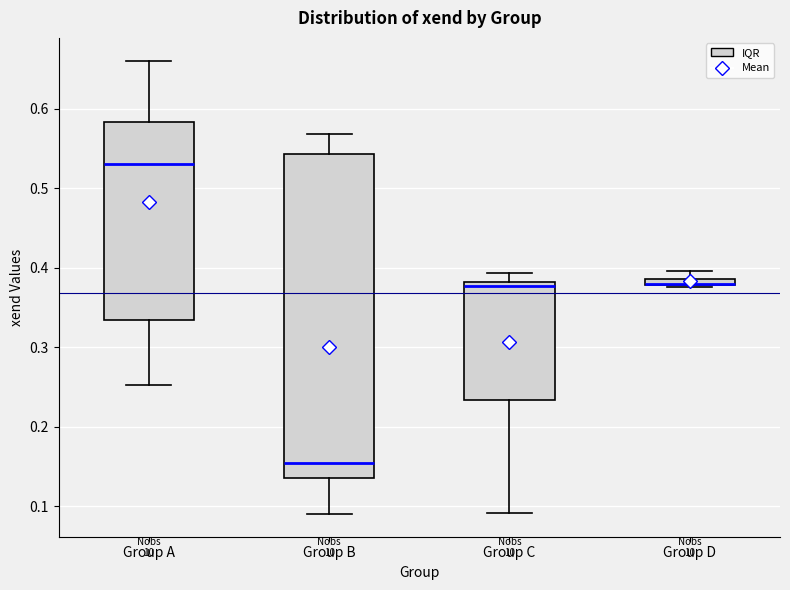

Where is the lower edge of the box for Group C on the y-axis? The values are not printed on the chart, so give them approximately, as read against the axis.

0.23